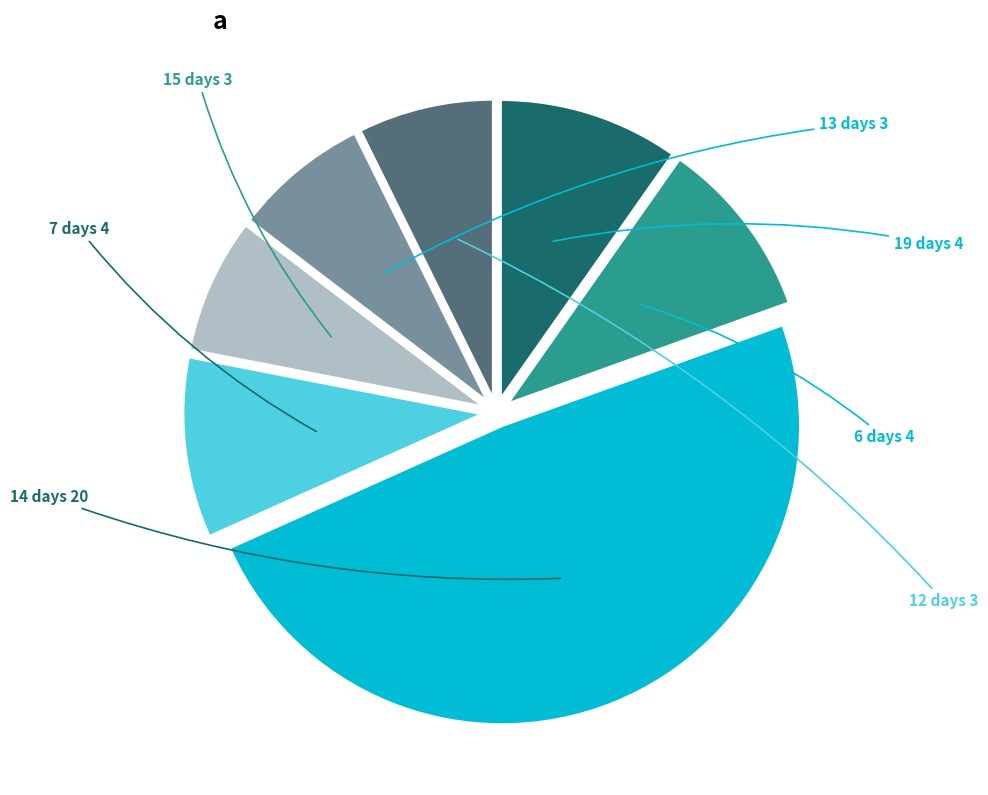

Is it true that 7 days is 15% of the pie?

False